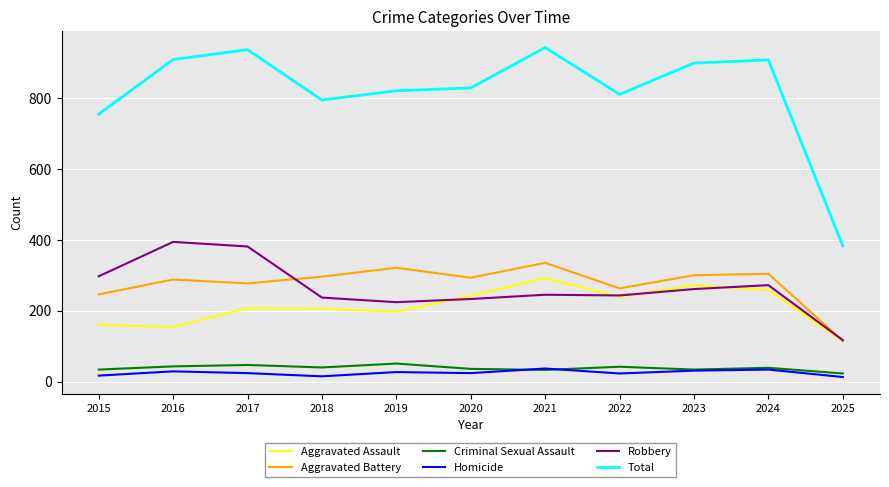

What are all the series names shown in the legend?

Aggravated Assault, Aggravated Battery, Criminal Sexual Assault, Homicide, Robbery, Total